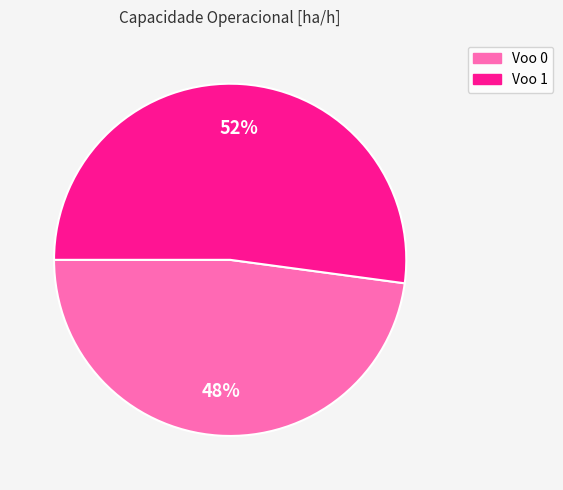

Combined, do Voo 0 and Voo 1 account for over 50%?

Yes